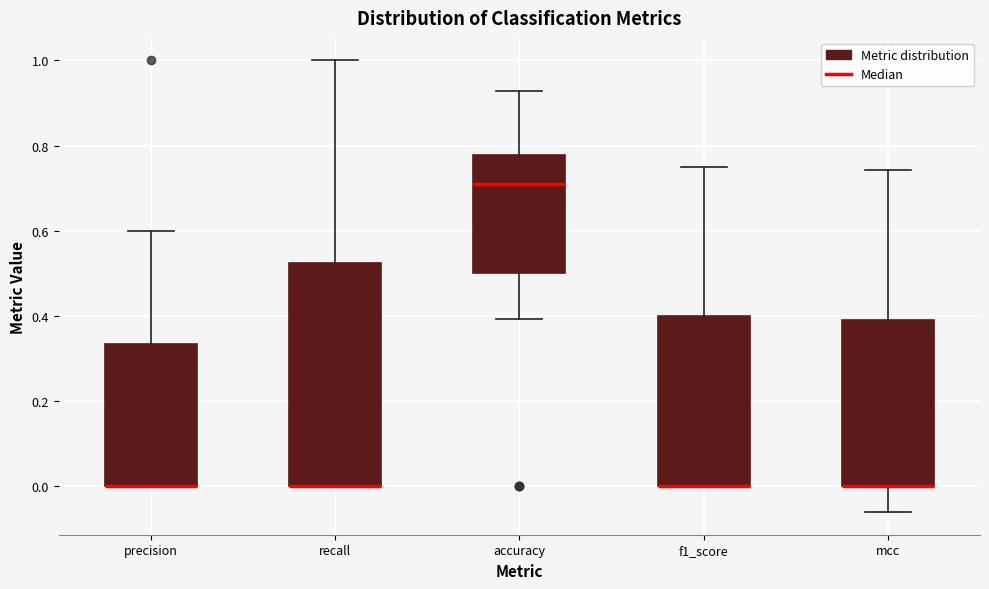

Where does the median line of the box for accuracy sit on the y-axis? The values are not printed on the chart, so give them approximately, as read against the axis.

0.70